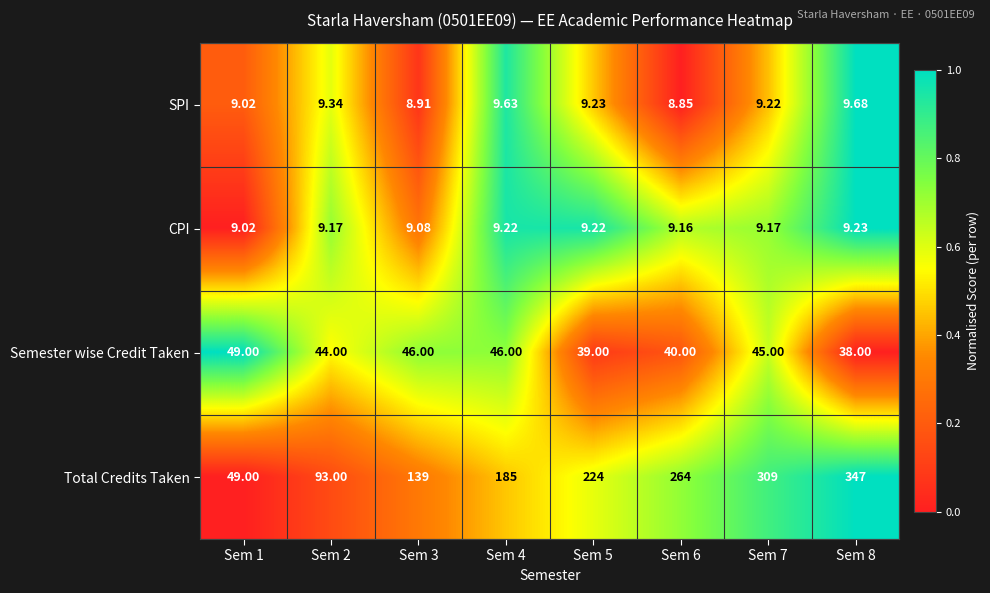

At which category is the sum across all series the highest?

Sem 8